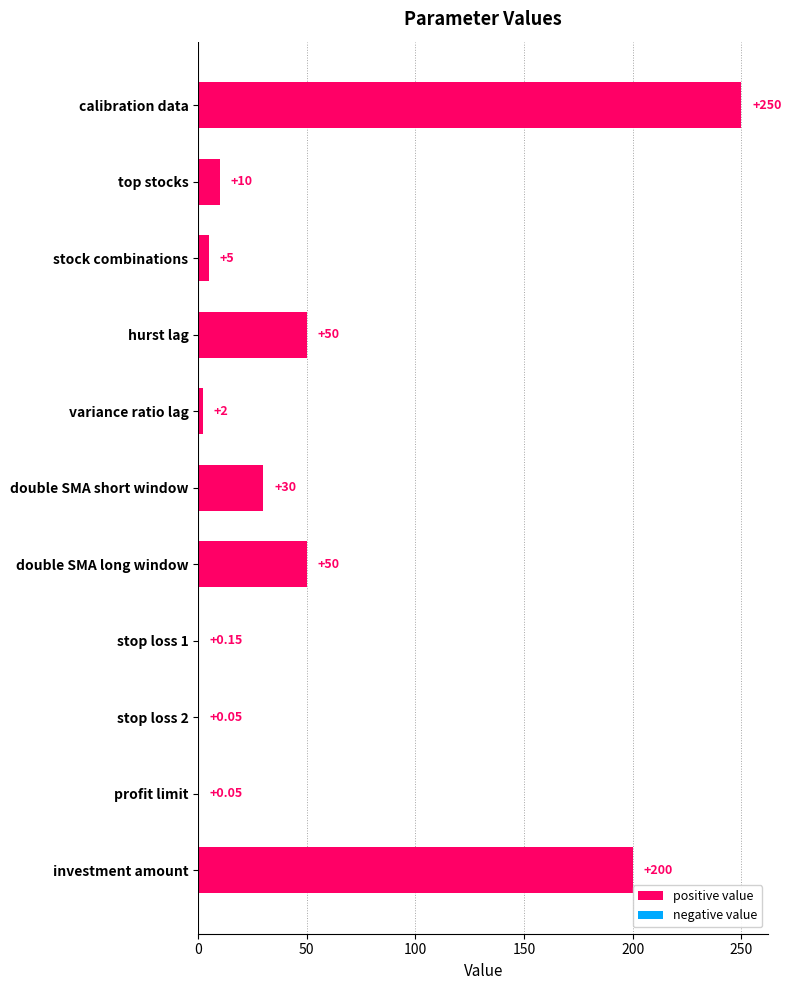

What is the sum of the values at hurst lag and stock combinations?

55.0